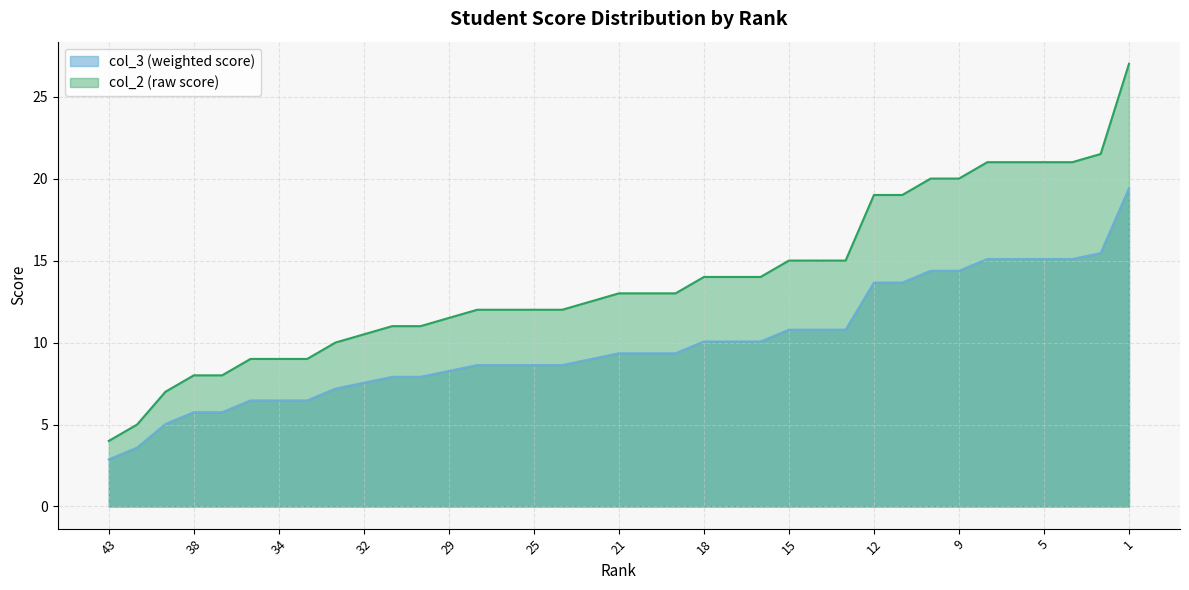

What is the sum of all col_2 values?

510.0